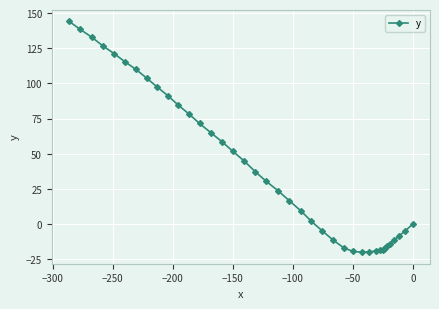

What is the value of the 18th point from the left?

37.3